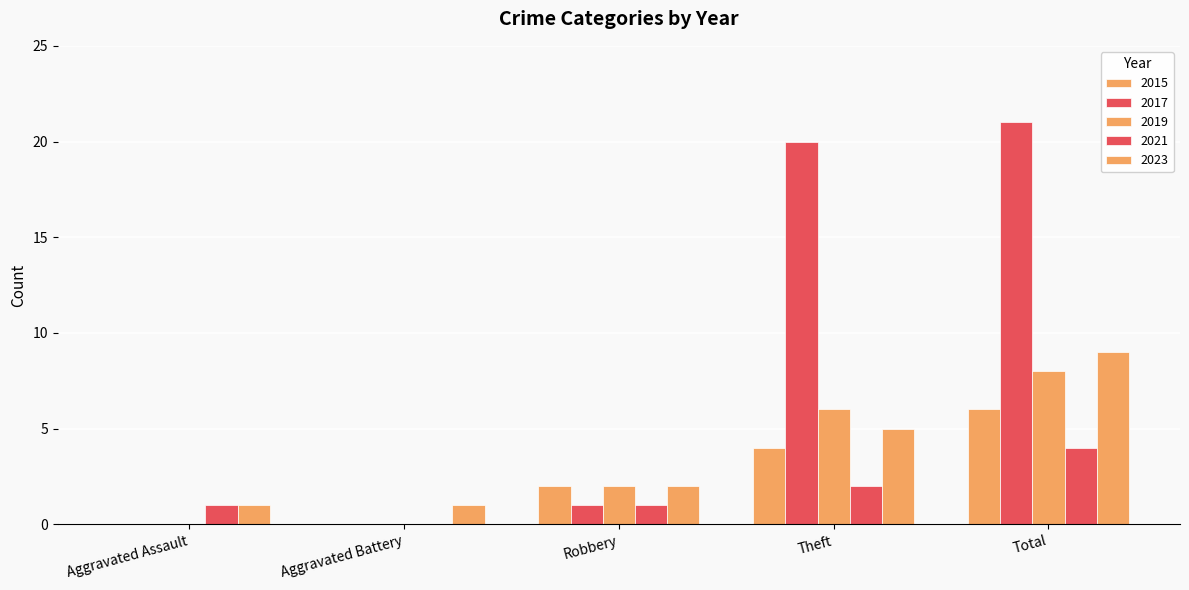

How many categories are shown in the chart?

5